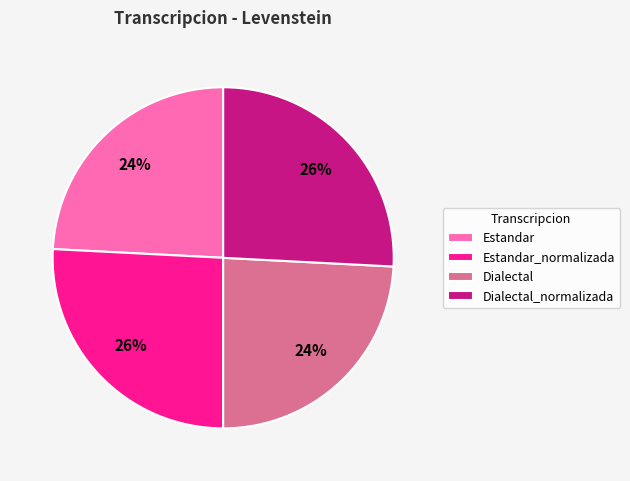

Combined, do Estandar_normalizada and Dialectal_normalizada account for over 50%?

Yes